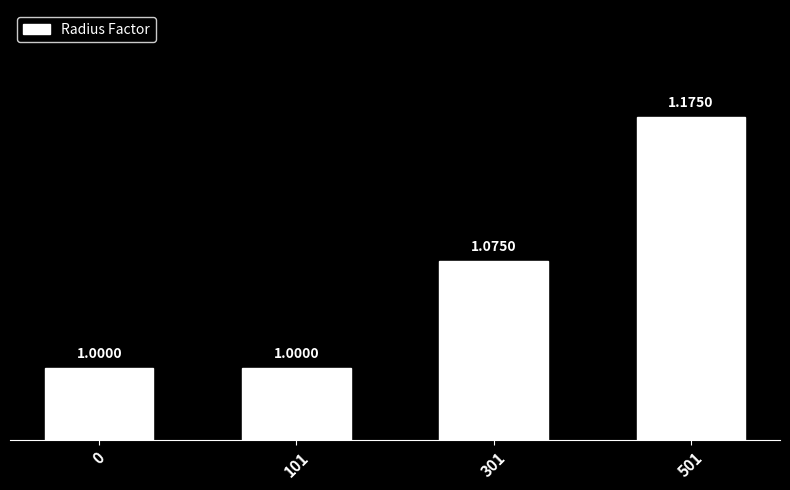

True or false: the data shows 1.4 at 101.

False